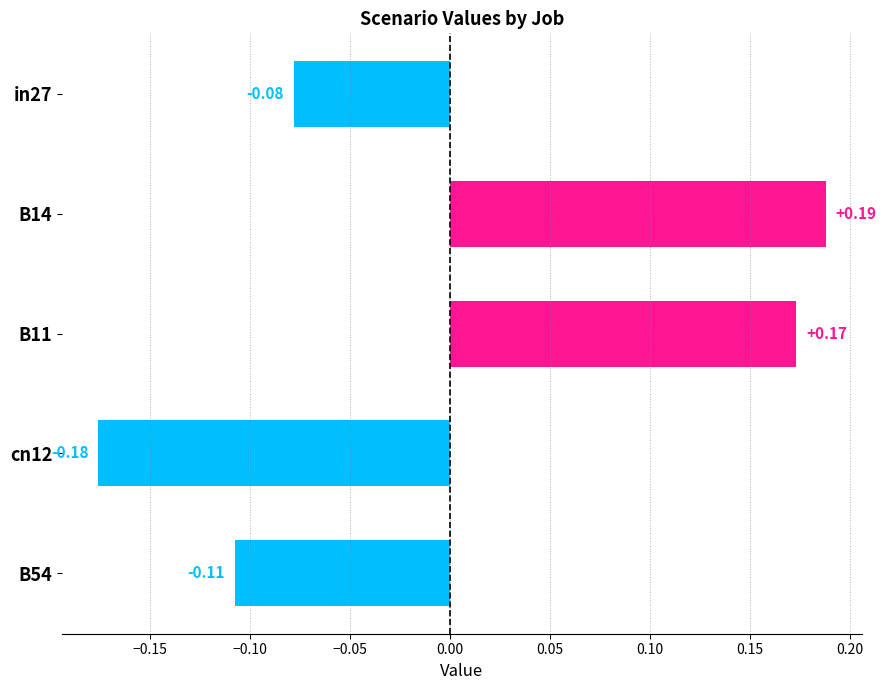

Rank the categories by value from highest to lowest.

B14, B11, in27, B54, cn12